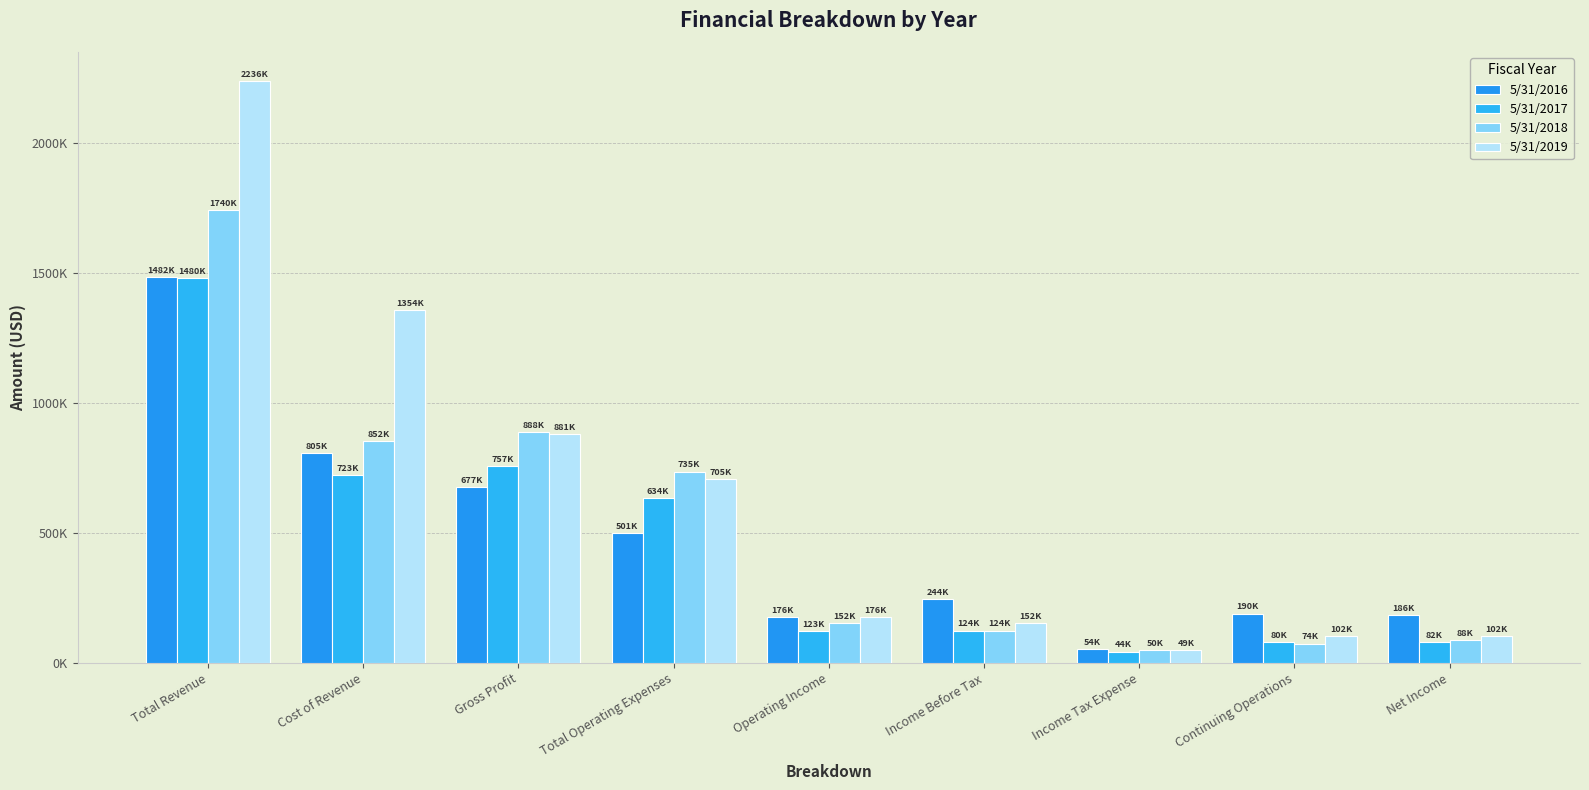

Does the chart contain any negative values?

No